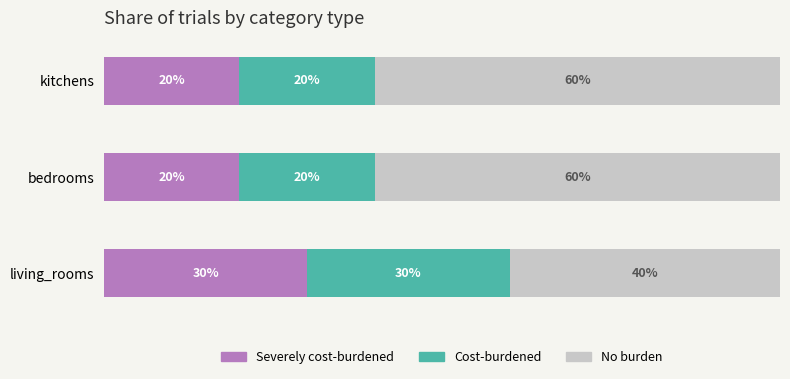

At which label does Severely cost-burdened reach its peak?

living_rooms